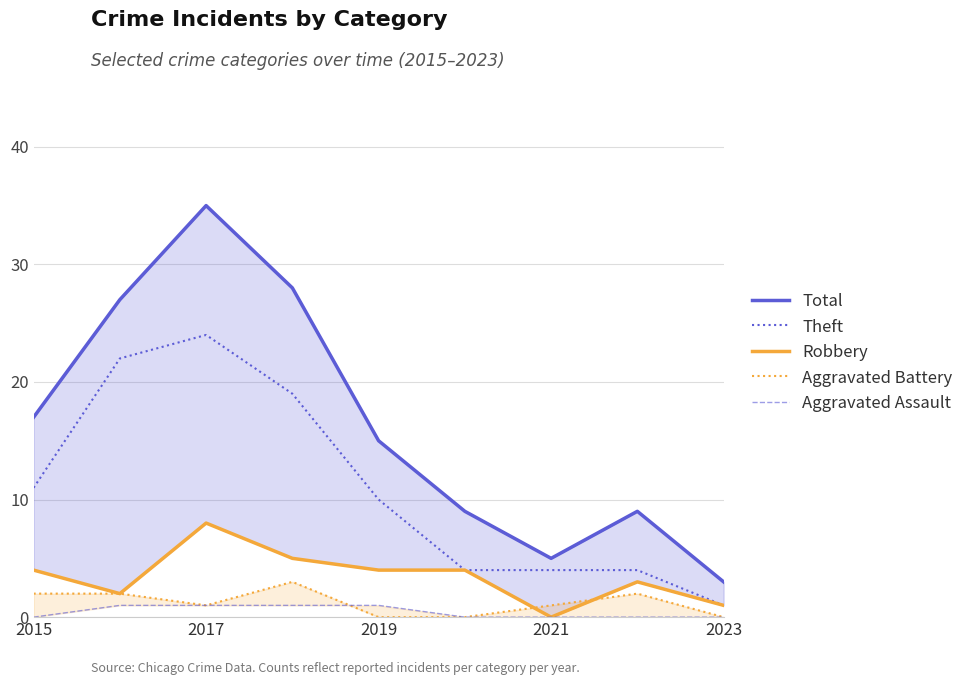

At which label is Theft closest to 12?

2015